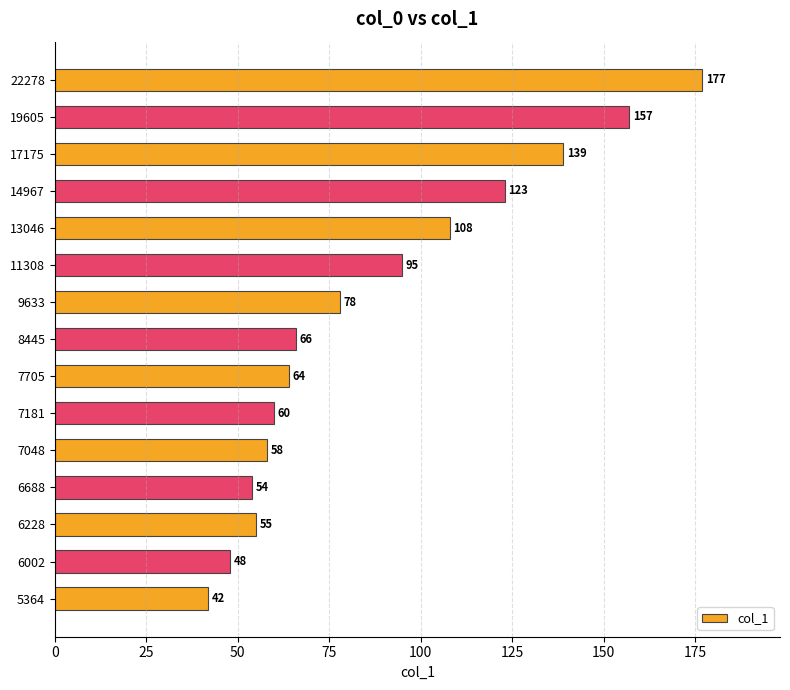

What is the minimum value shown in the chart?

42